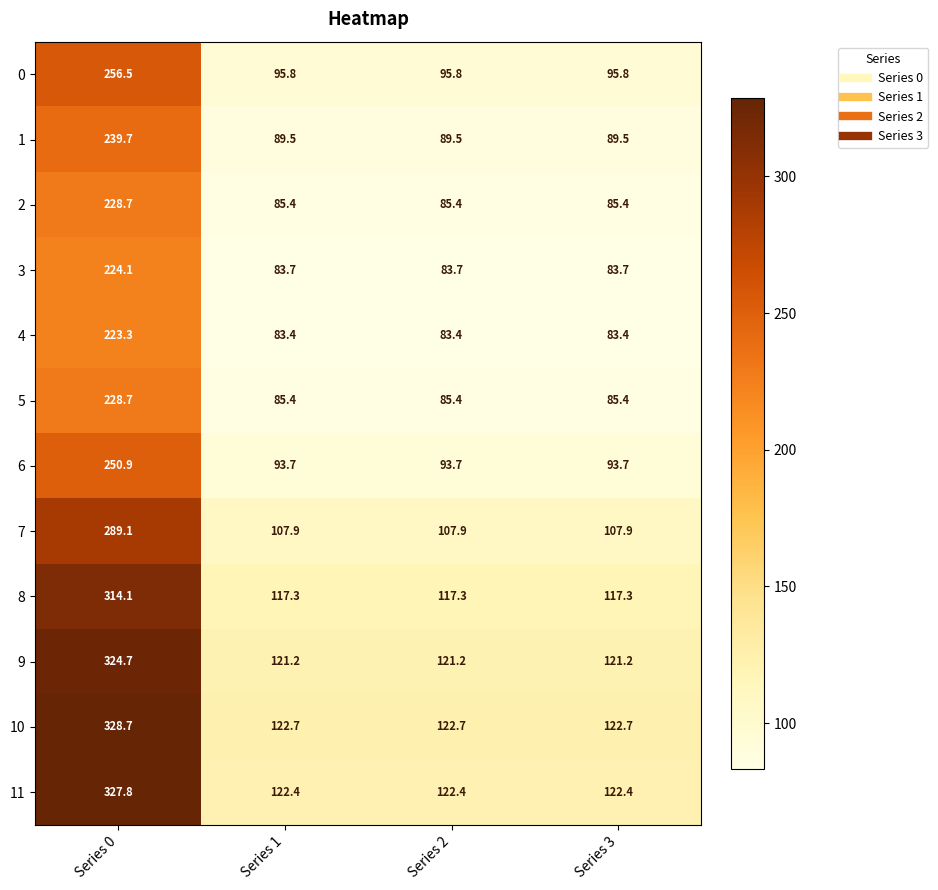

At how many categories does at least one series exceed 298?

1